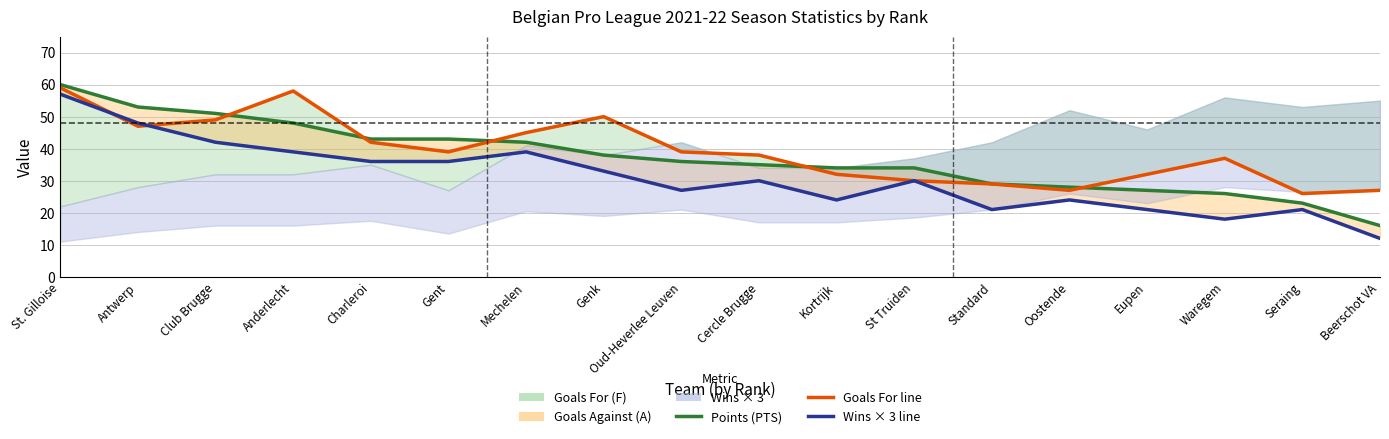

True or false: Points (PTS) and Wins (W) intersect in this chart.

False